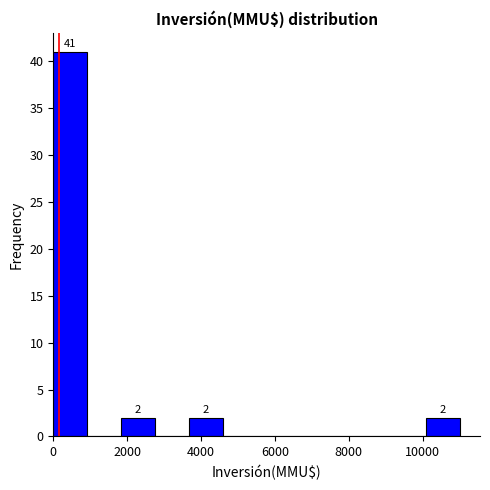

Which range on the x-axis has the tallest bar?

0 to 1000